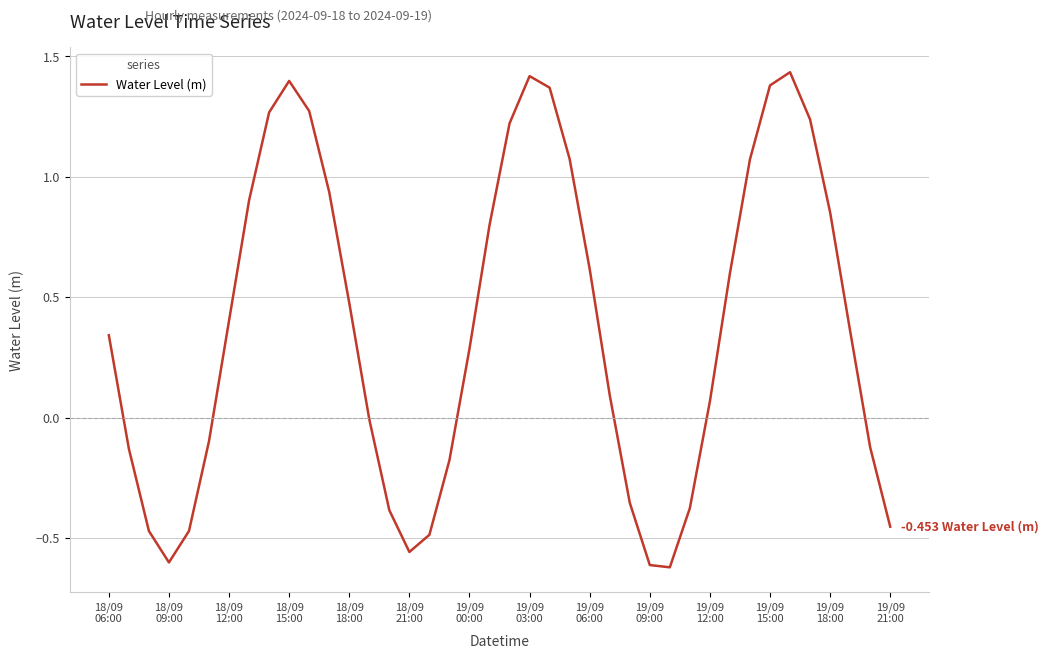

How many lines are shown in the chart?

1